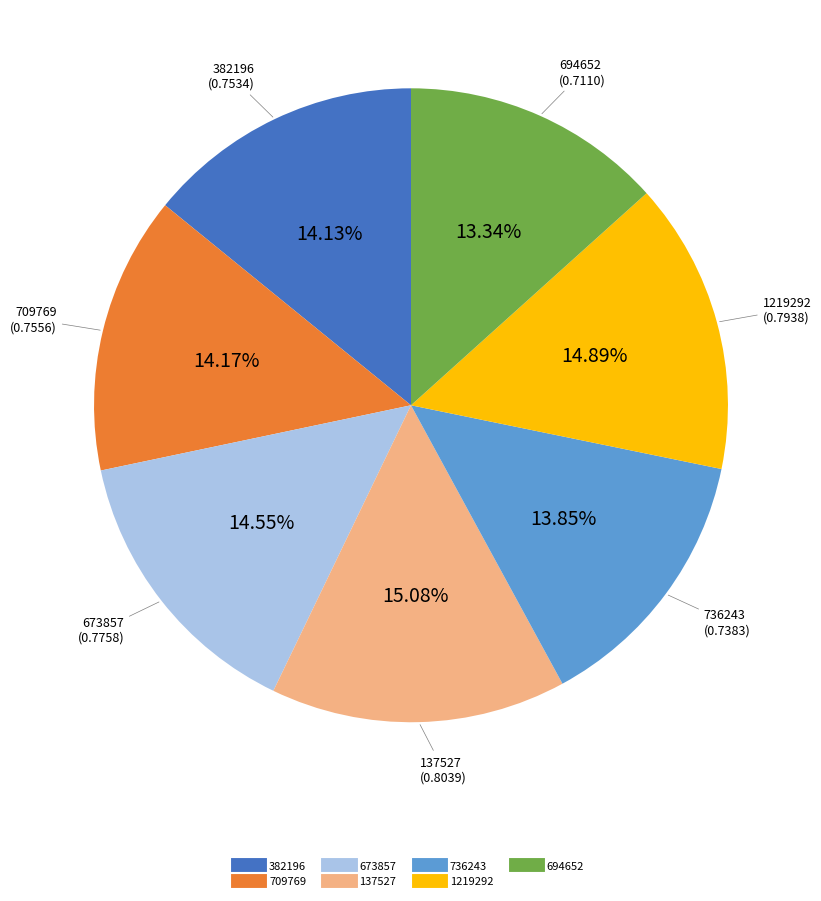

To the nearest percent, what percentage of the pie is 736243?

14%